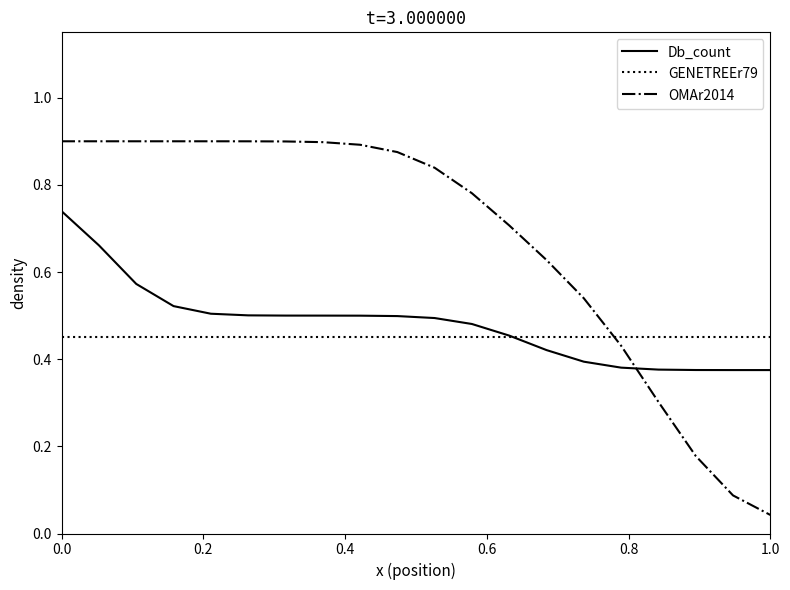

At how many categories does at least one series exceed 0?

20